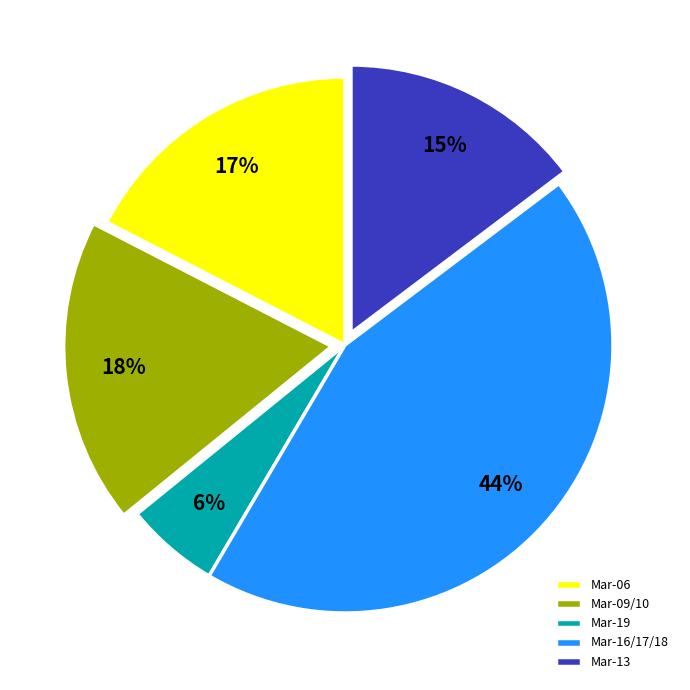

To the nearest percent, what portion does Mar-06 represent?

17%